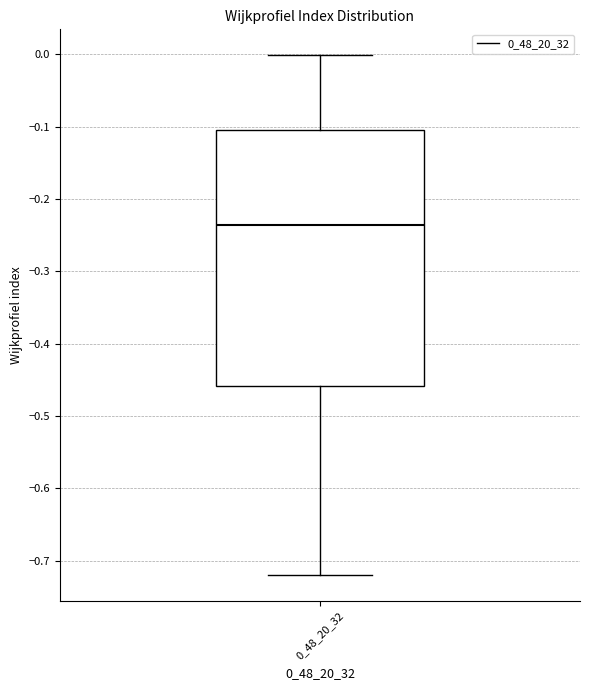

Transcribe this box plot: give where the median line is, the range the box spans, and where the two whiskers end, as read against the y-axis. The values are not printed on the chart, so give them approximately, as read against the axis.

median -0.24, box -0.46 to -0.11, whiskers -0.72 to 0.00